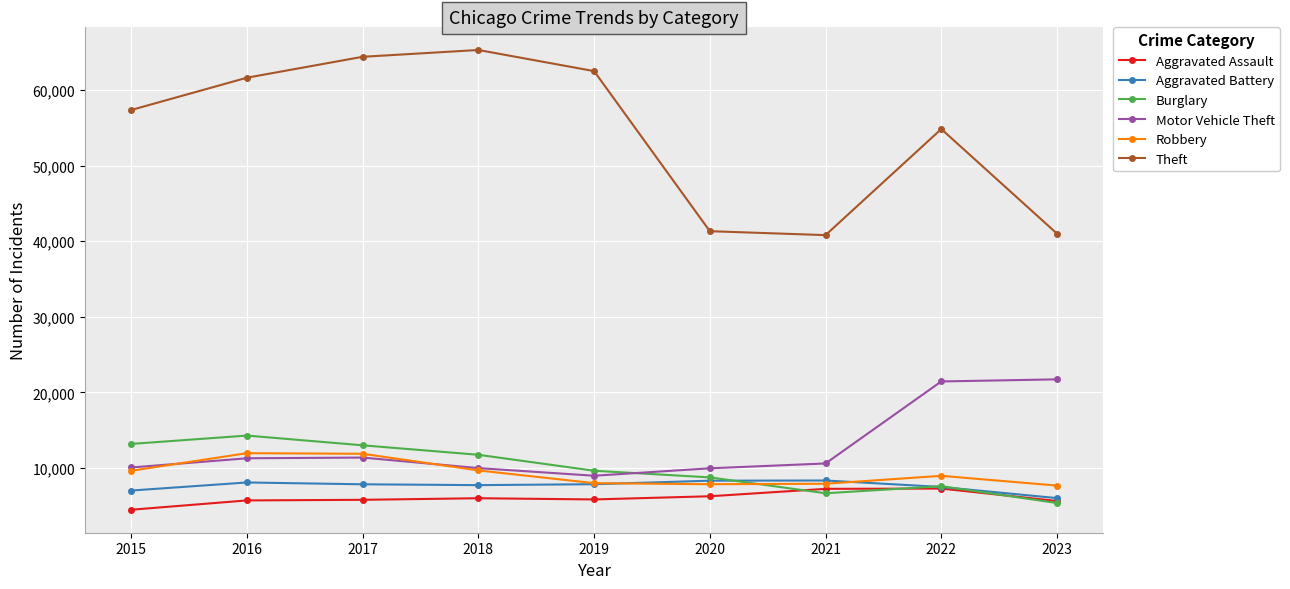

What is the spread (max minus min) of values at 2023?

35629